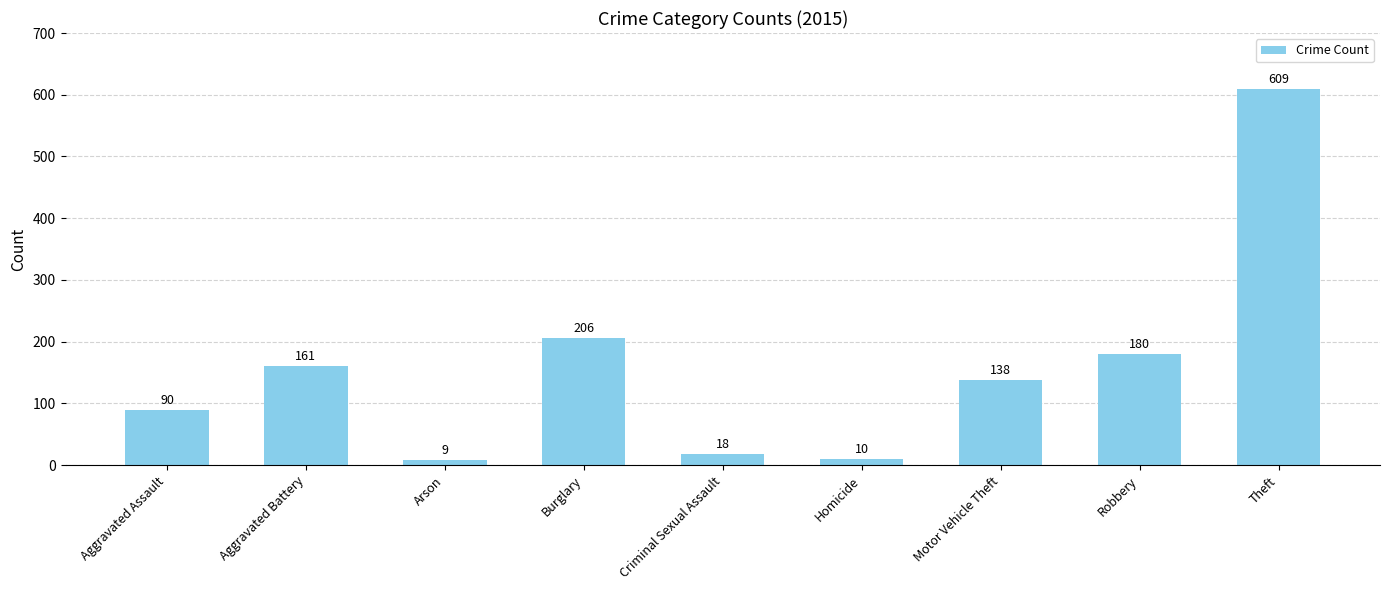

What is the minimum value shown in the chart?

9